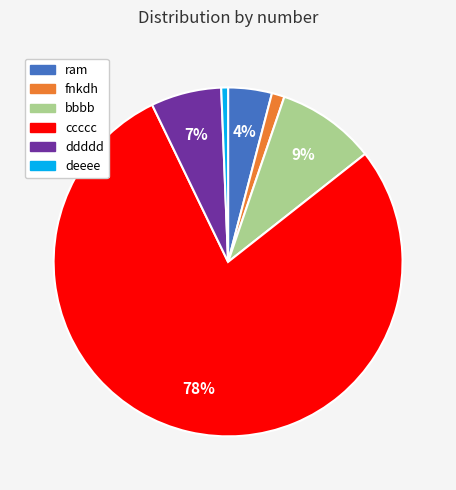

To the nearest percent, what is the difference between the ccccc and ram slice percentages?

74%